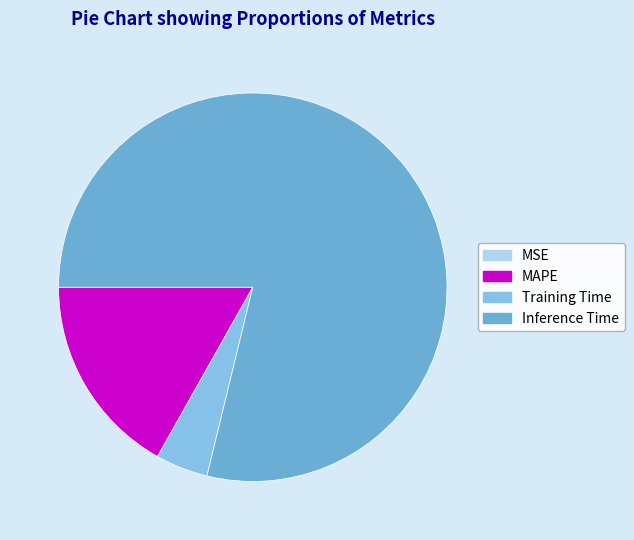

To the nearest percent, what portion does Inference Time represent?

79%